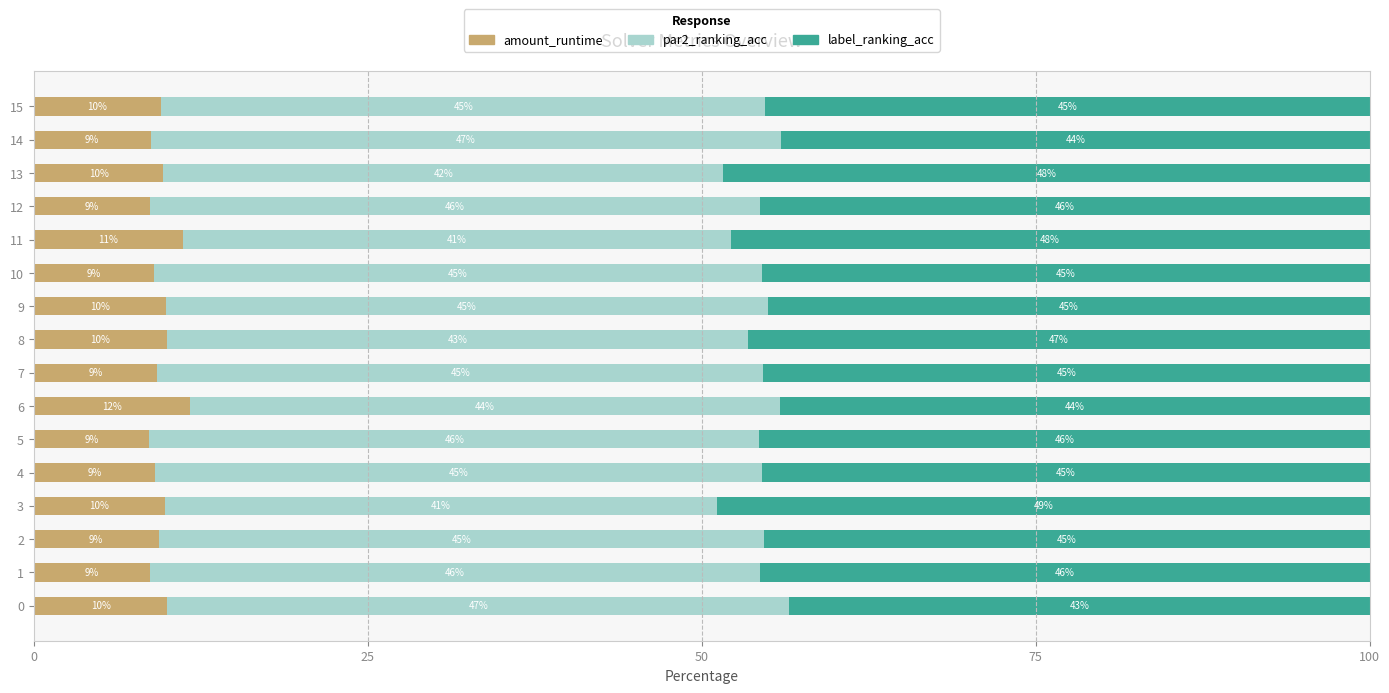

The value of amount_runtime at 7 is 9.3. True or false?

True